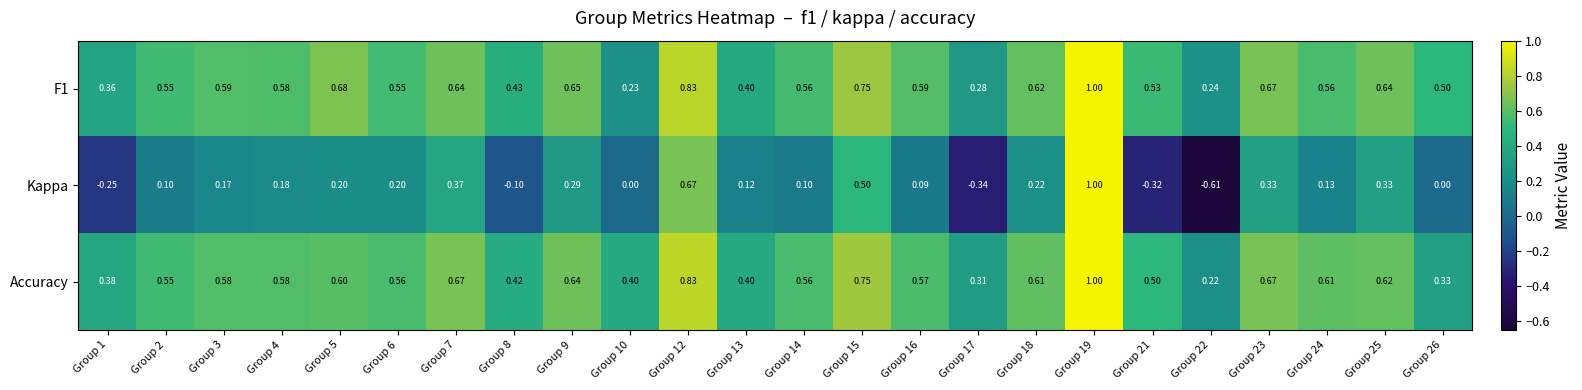

At Group 21, list the series in order from smallest to largest.

Kappa, Accuracy, F1